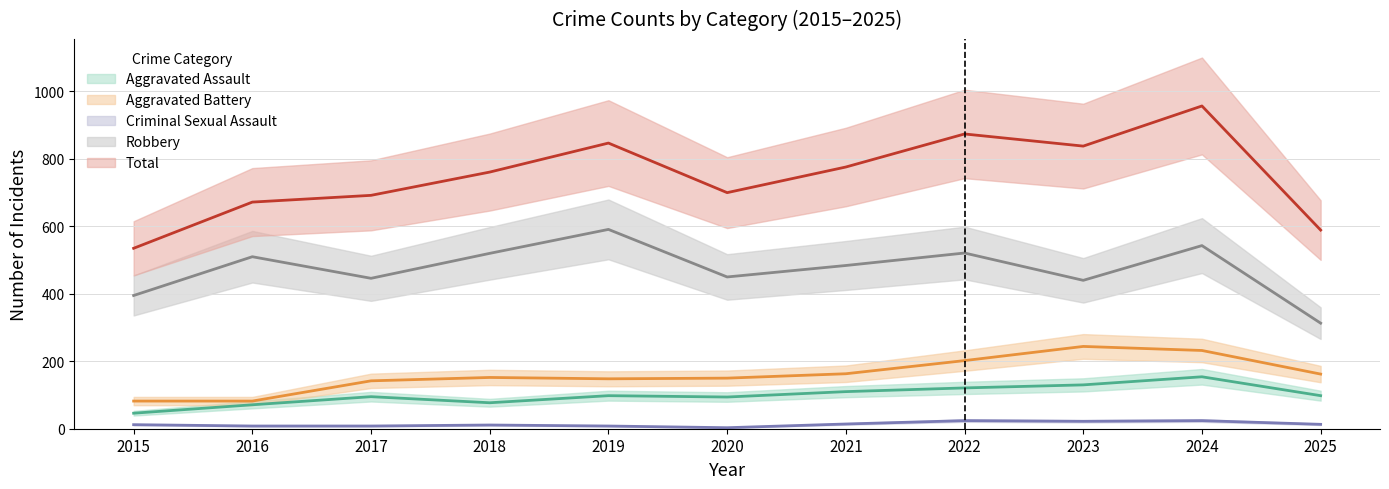

True or false: Aggravated Battery and Criminal Sexual Assault intersect in this chart.

False